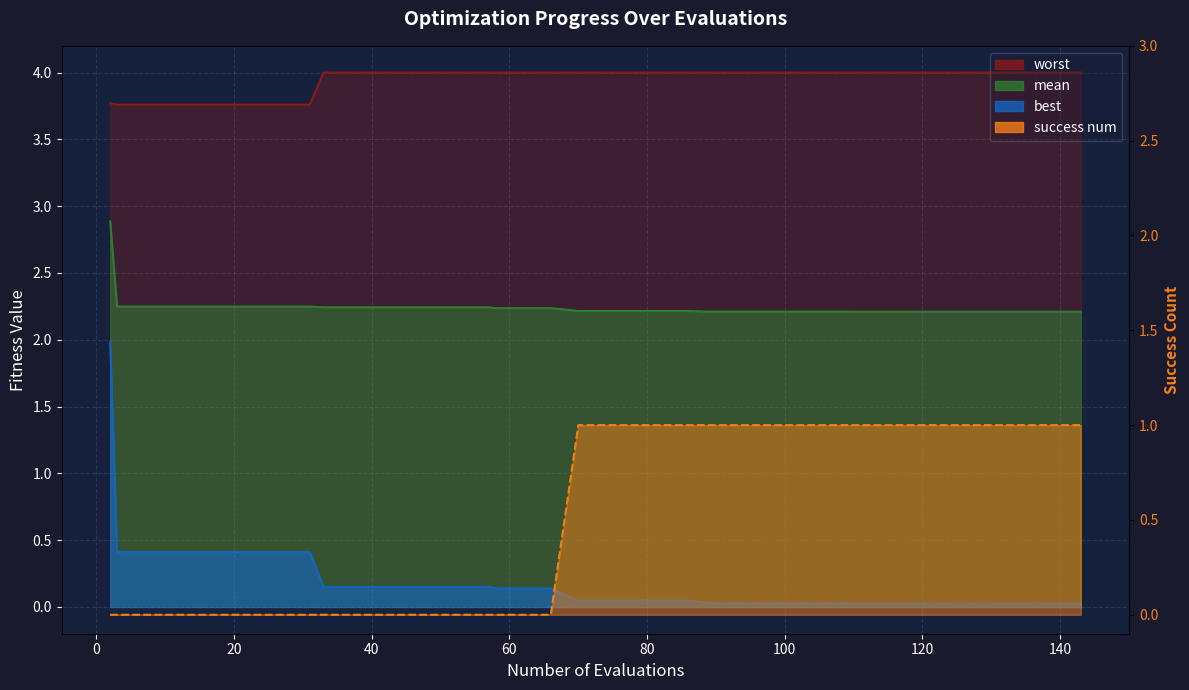

What is the difference between the second highest and minimum values in the worst (line) series?

0.2